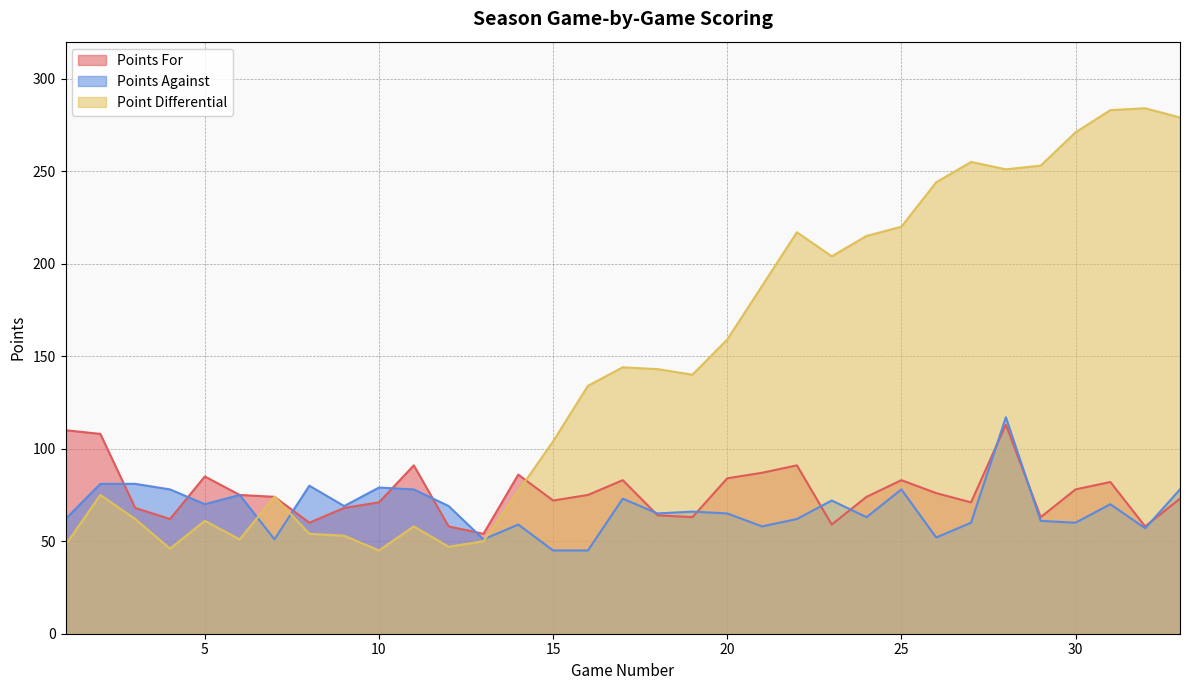

What is the lowest value of the Points For series?

54